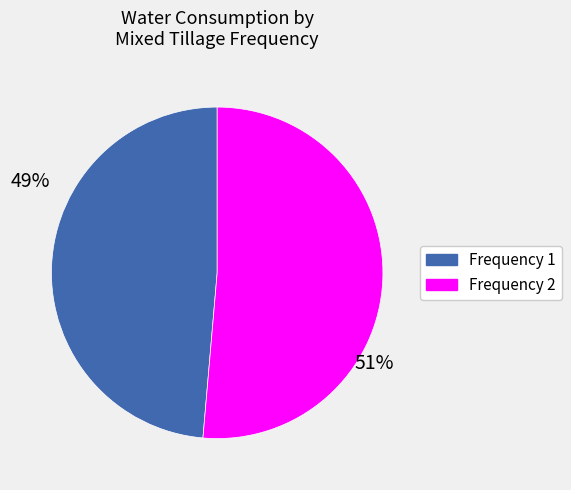

How many segments does this pie chart have?

2